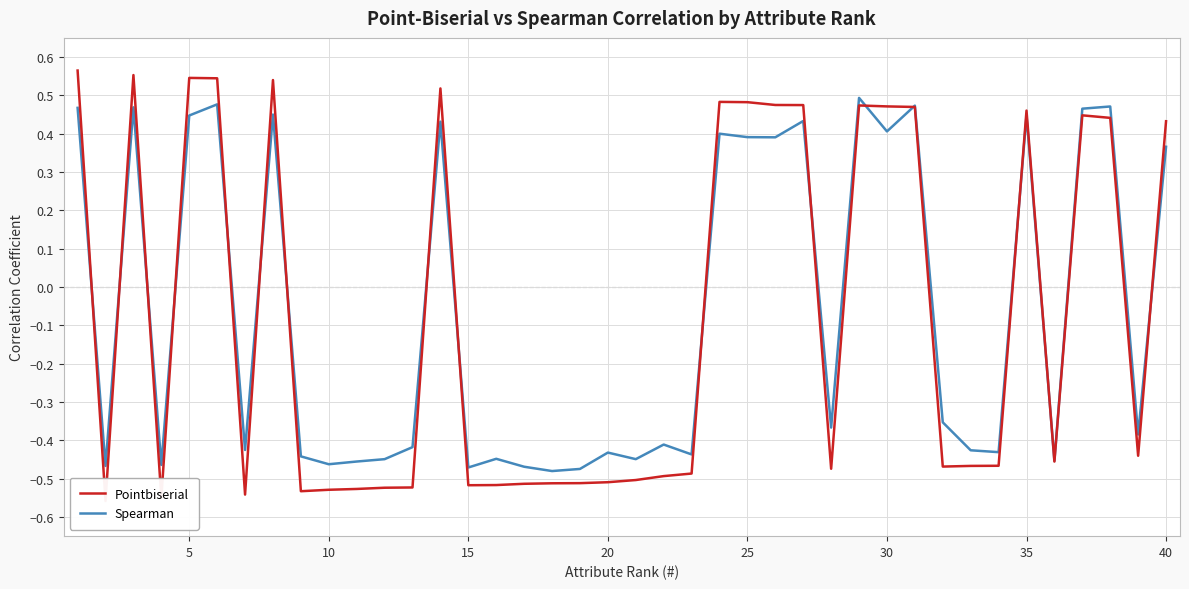

The value of Spearman at 30 is -0.6. True or false?

False